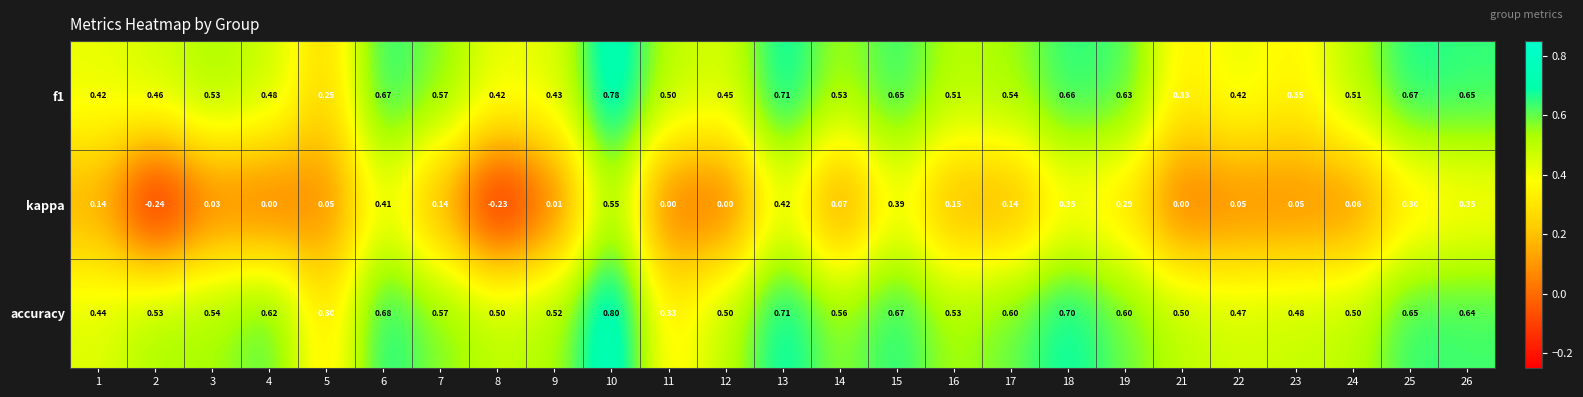

Which series has the largest total across all categories?

accuracy